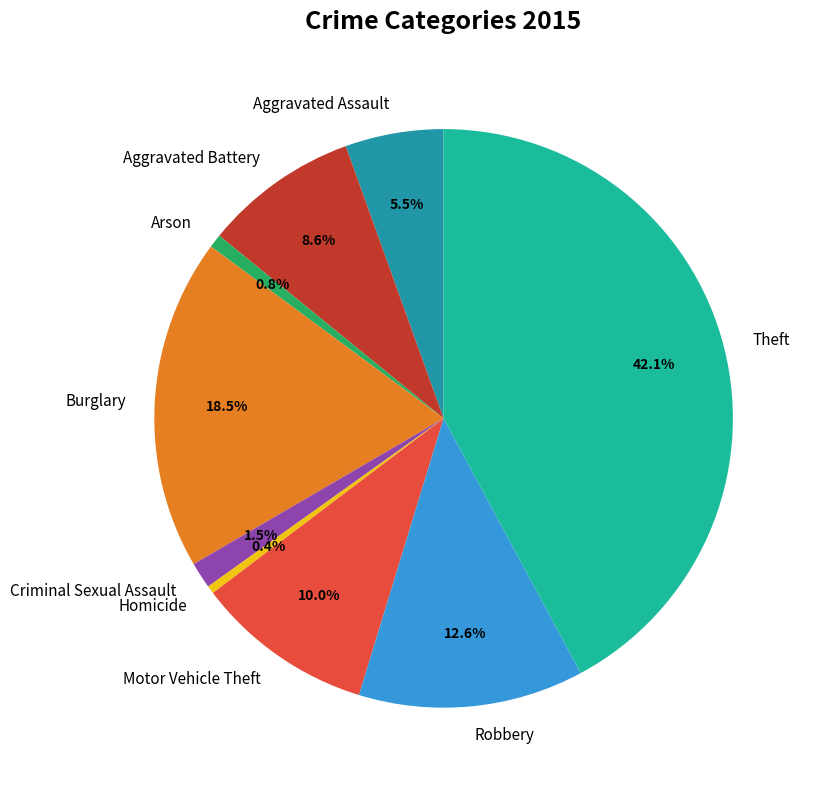

Is it true that Aggravated Battery is 9% of the pie?

True